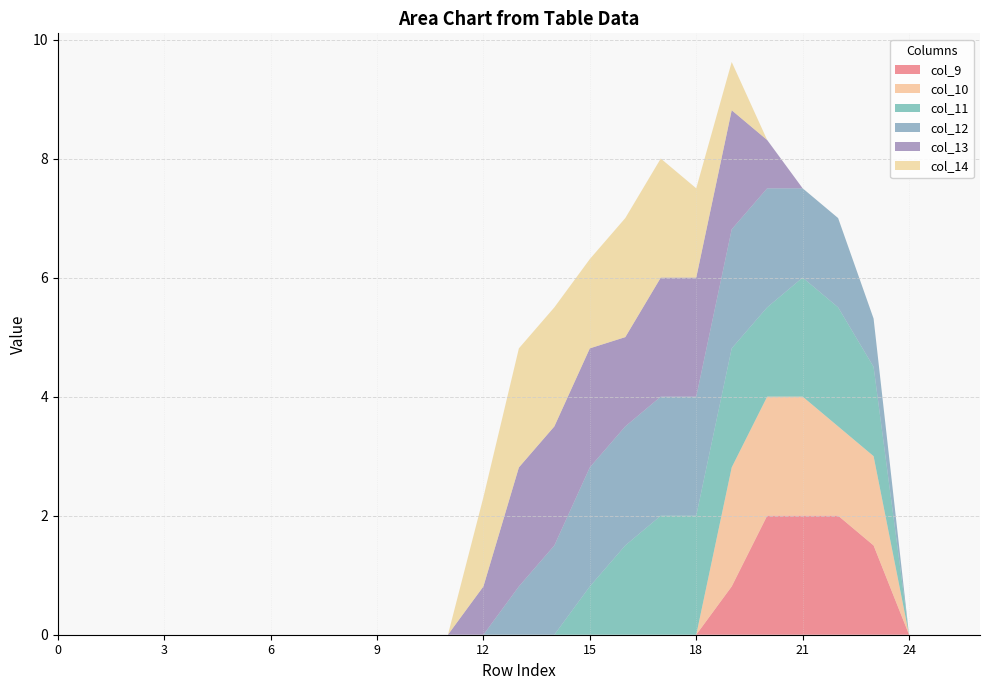

Reading left to right, what are all the values shown in this chart?

col_9: 0=0.0	1=0.0	2=0.0	3=0.0	4=0.0	5=0.0	6=0.0	7=0.0	8=0.0	9=0.0	10=0.0	11=0.0	12=0.0	13=0.0	14=0.0	15=0.0	16=0.0	17=0.0	18=0.0	19=0.8	20=2.0	21=2.0	22=2.0	23=1.5	24=0.0	25=0.0	26=0.0
col_10: 0=0.0	1=0.0	2=0.0	3=0.0	4=0.0	5=0.0	6=0.0	7=0.0	8=0.0	9=0.0	10=0.0	11=0.0	12=0.0	13=0.0	14=0.0	15=0.0	16=0.0	17=0.0	18=0.0	19=2.0	20=2.0	21=2.0	22=1.5	23=1.5	24=0.0	25=0.0	26=0.0
col_11: 0=0.0	1=0.0	2=0.0	3=0.0	4=0.0	5=0.0	6=0.0	7=0.0	8=0.0	9=0.0	10=0.0	11=0.0	12=0.0	13=0.0	14=0.0	15=0.8	16=1.5	17=2.0	18=2.0	19=2.0	20=1.5	21=2.0	22=2.0	23=1.5	24=0.0	25=0.0	26=0.0
col_12: 0=0.0	1=0.0	2=0.0	3=0.0	4=0.0	5=0.0	6=0.0	7=0.0	8=0.0	9=0.0	10=0.0	11=0.0	12=0.0	13=0.8	14=1.5	15=2.0	16=2.0	17=2.0	18=2.0	19=2.0	20=2.0	21=1.5	22=1.5	23=0.8	24=0.0	25=0.0	26=0.0
col_13: 0=0.0	1=0.0	2=0.0	3=0.0	4=0.0	5=0.0	6=0.0	7=0.0	8=0.0	9=0.0	10=0.0	11=0.0	12=0.8	13=2.0	14=2.0	15=2.0	16=1.5	17=2.0	18=2.0	19=2.0	20=0.8	21=0.0	22=0.0	23=0.0	24=0.0	25=0.0	26=0.0
col_14: 0=0.0	1=0.0	2=0.0	3=0.0	4=0.0	5=0.0	6=0.0	7=0.0	8=0.0	9=0.0	10=0.0	11=0.0	12=1.5	13=2.0	14=2.0	15=1.5	16=2.0	17=2.0	18=1.5	19=0.8	20=0.0	21=0.0	22=0.0	23=0.0	24=0.0	25=0.0	26=0.0